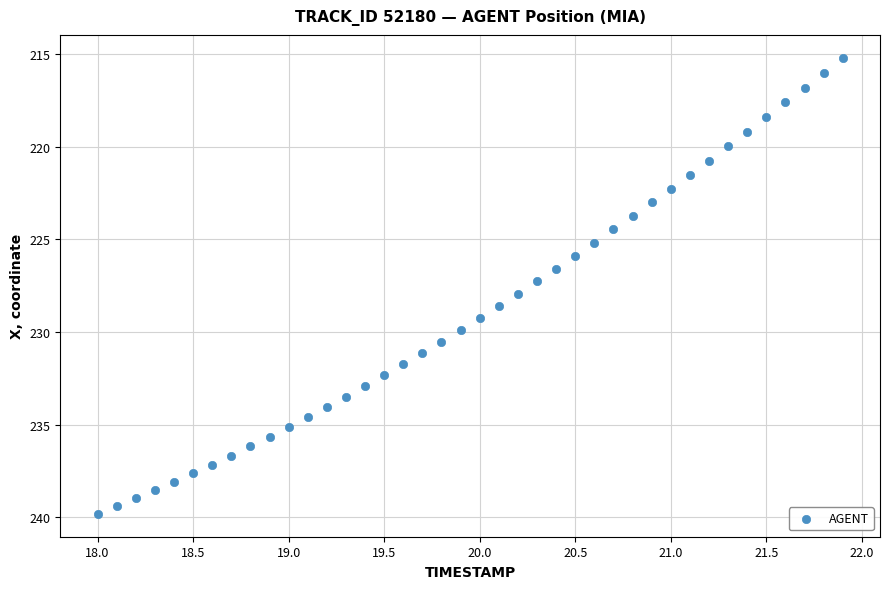

What is the range of Y values (max minus min)?

24.6